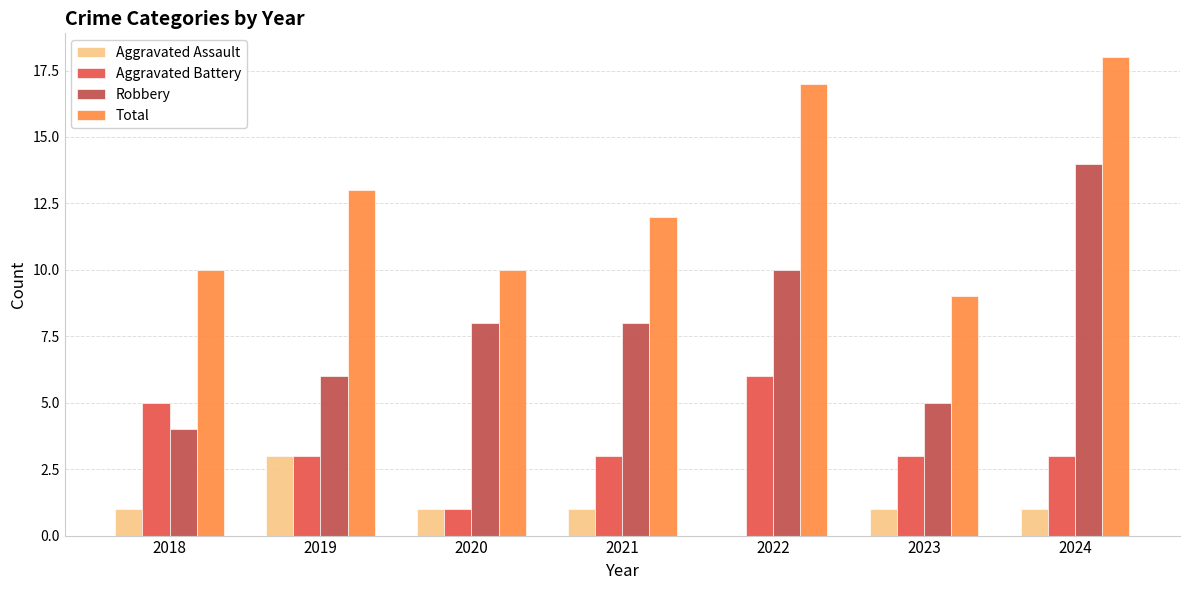

How many groups of bars are there?

7